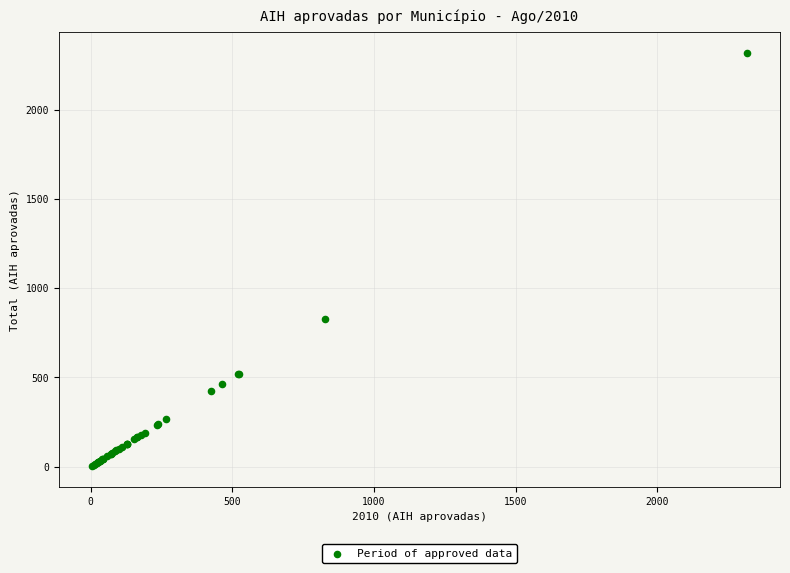

What Y value in the scatter plot is closest to 1160?

827